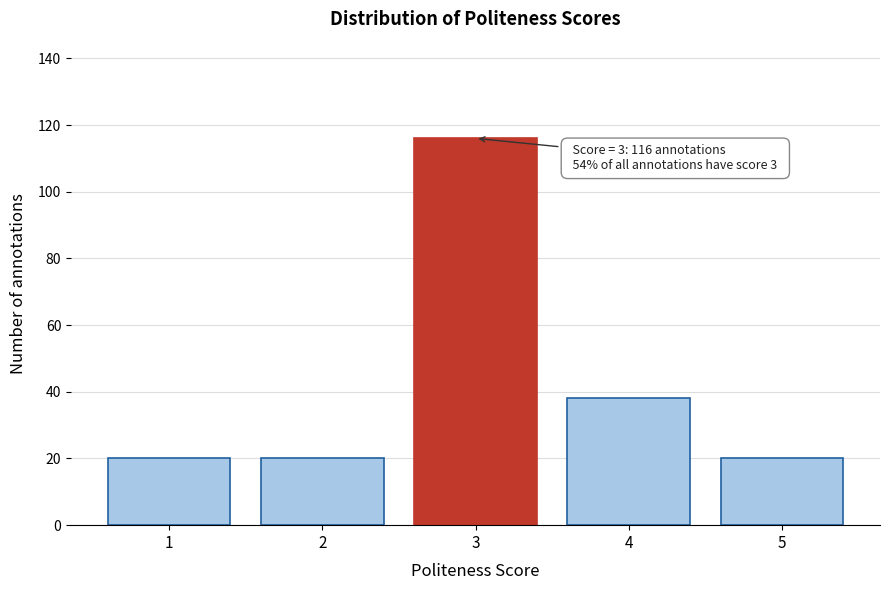

Reading left to right, extract all data points from this chart.

20	20	116	38	20